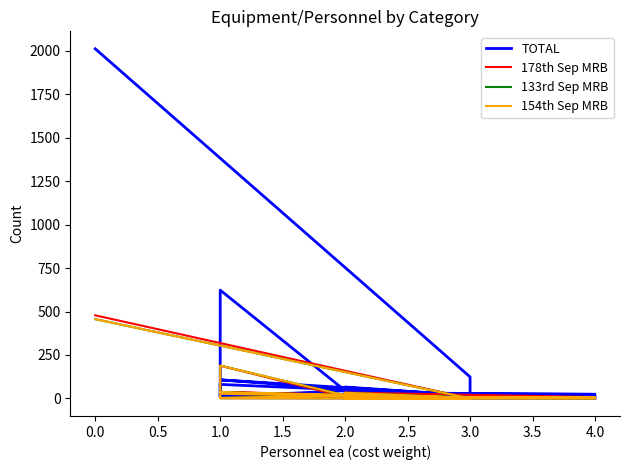

Is it true that 133rd Sep MRB equals 6 at 3.0?

True